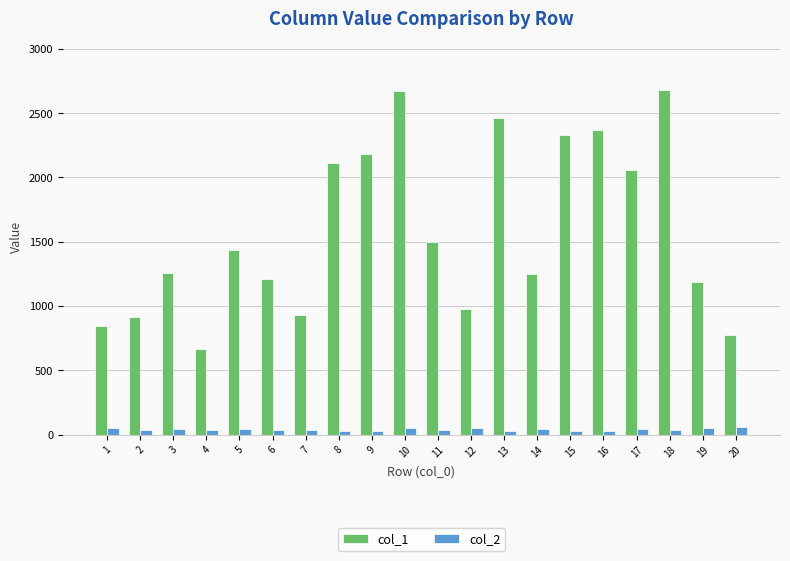

Is the value of col_2 at 13 greater than the value of col_1 at 10?

No